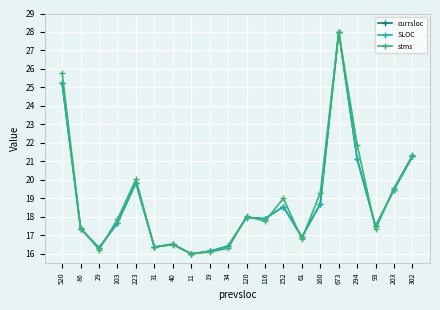

What position from the left is 673?

16